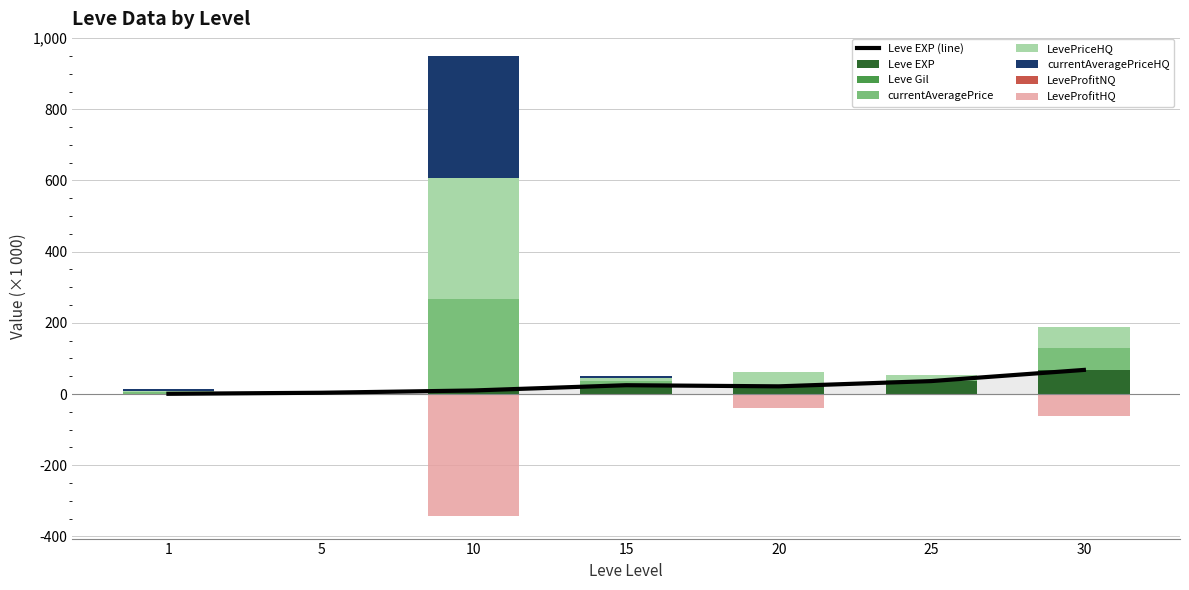

How many data points does each series have?

7